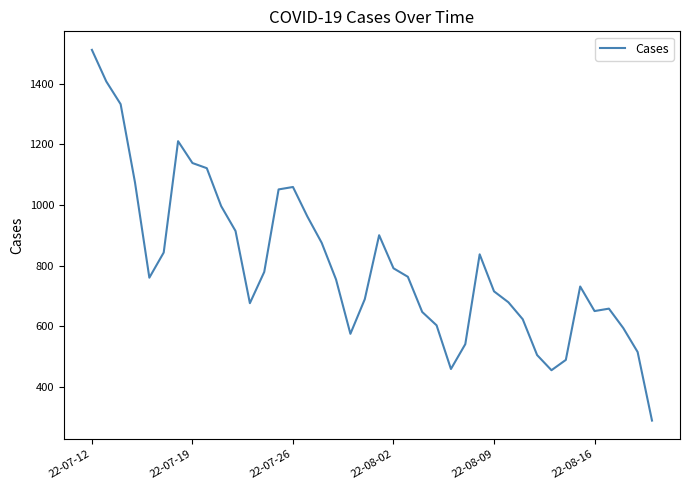

What is the greatest value displayed?

1511